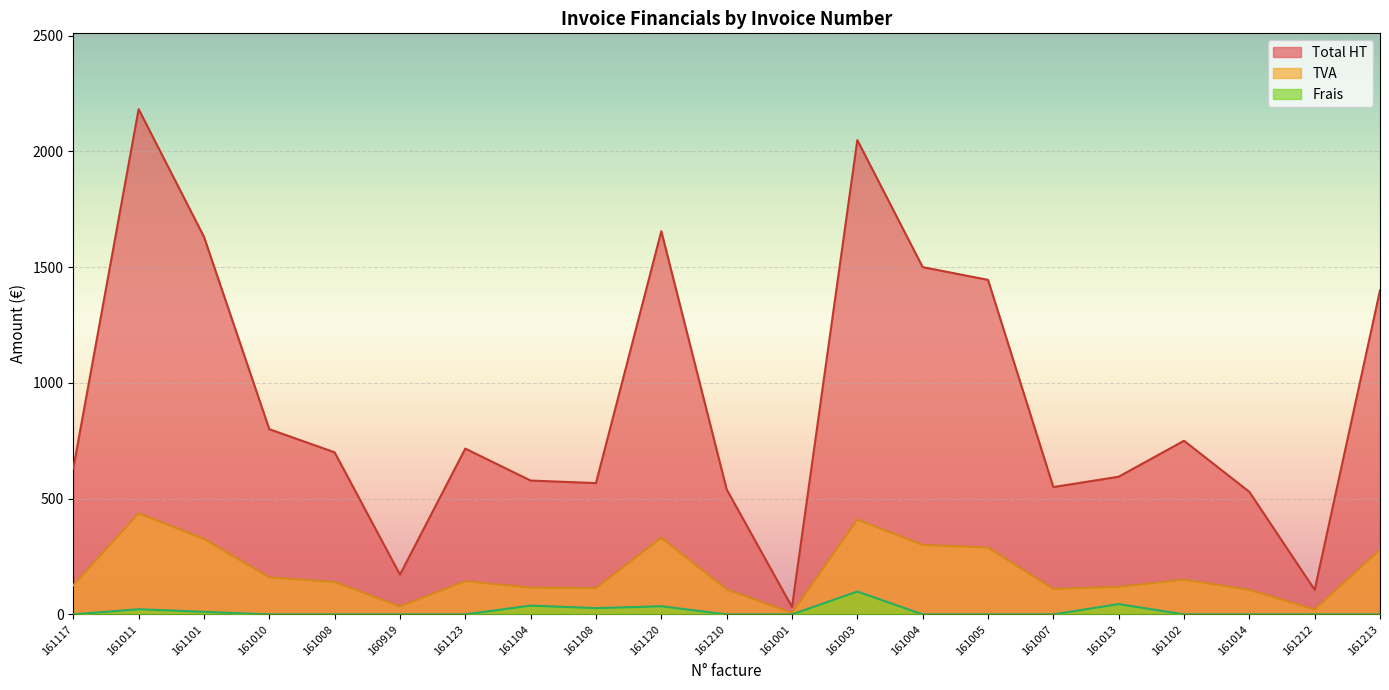

Where is TVA nearest to the value 221?

161213